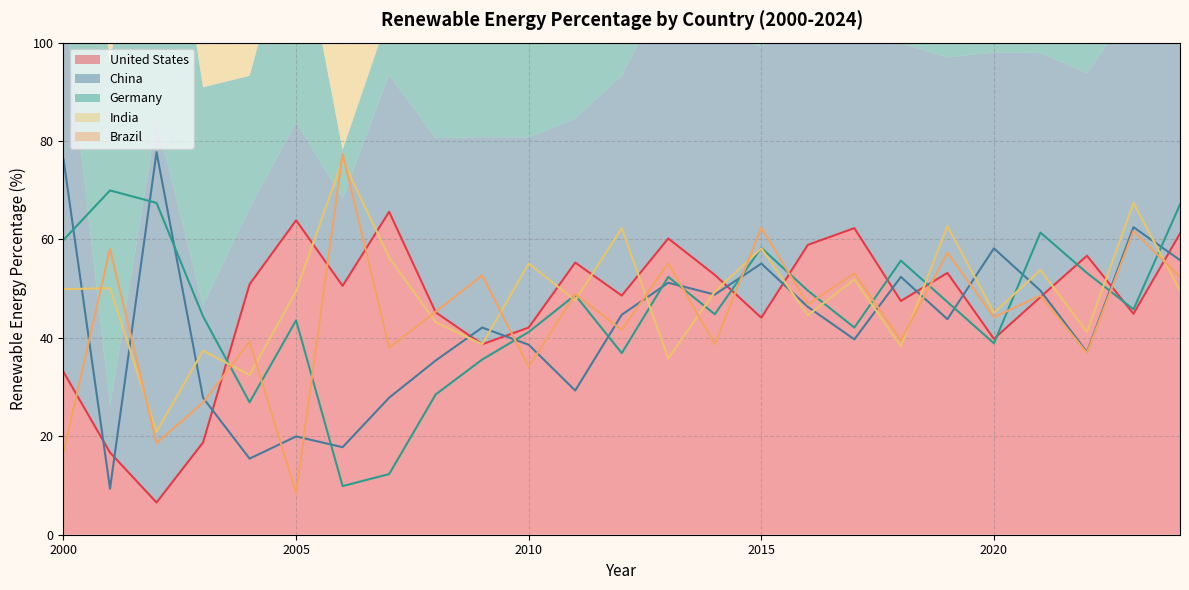

True or false: Germany and India cross at least once.

True